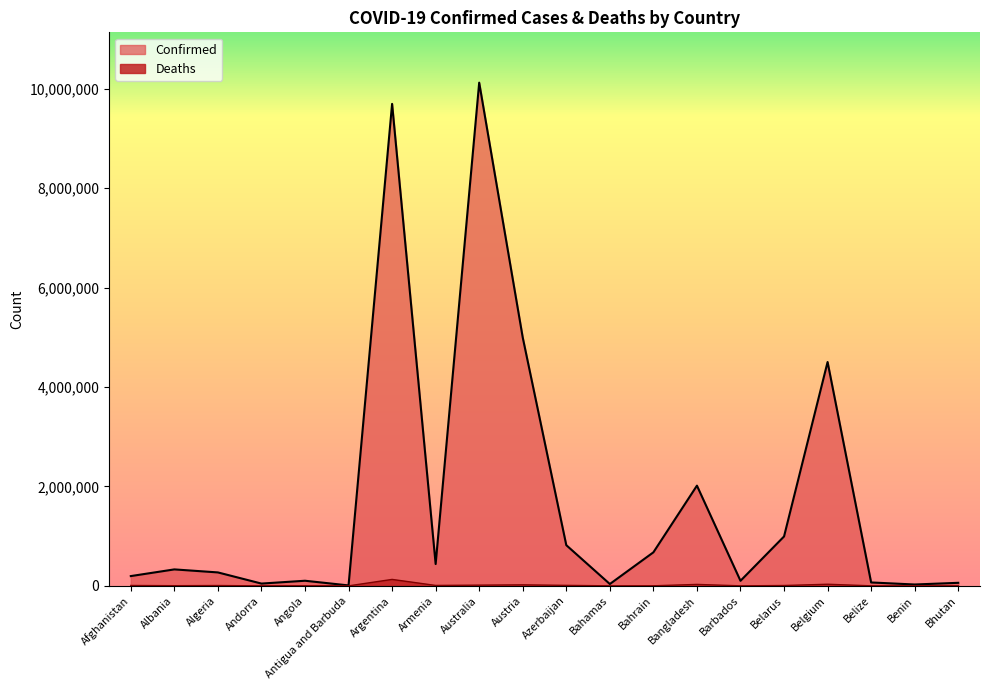

What is the label of the 13th point from the left?

Bahrain